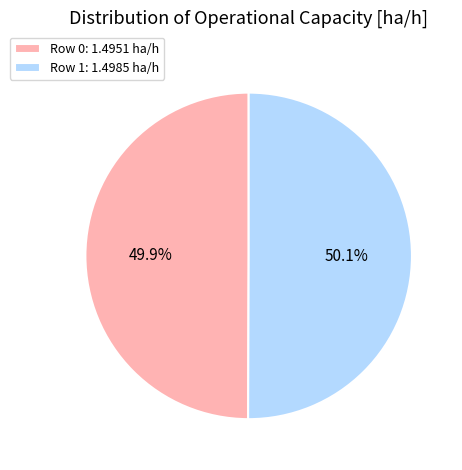

To the nearest percent, what is the combined percentage of Row 1 and Row 0?

100%